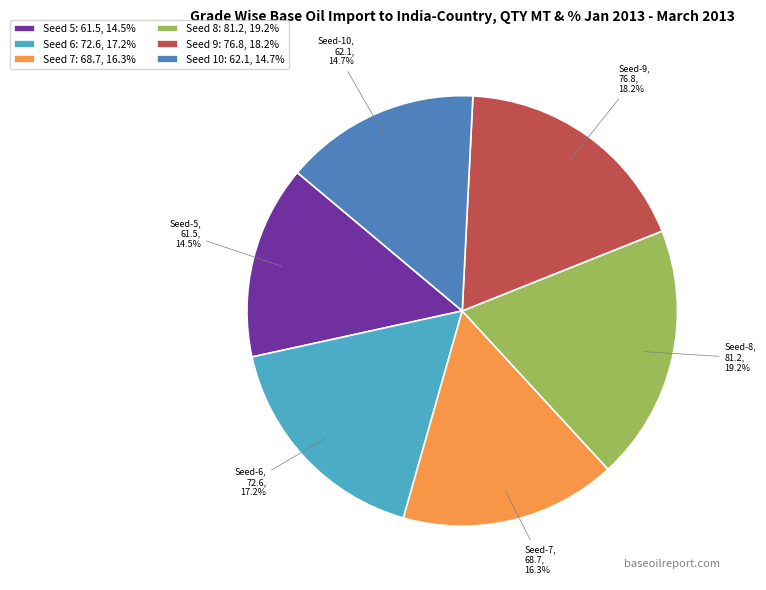

Between Seed 6: 72.6, 17.2% and Seed 8: 81.2, 19.2%, which is larger?

Seed 8: 81.2, 19.2%